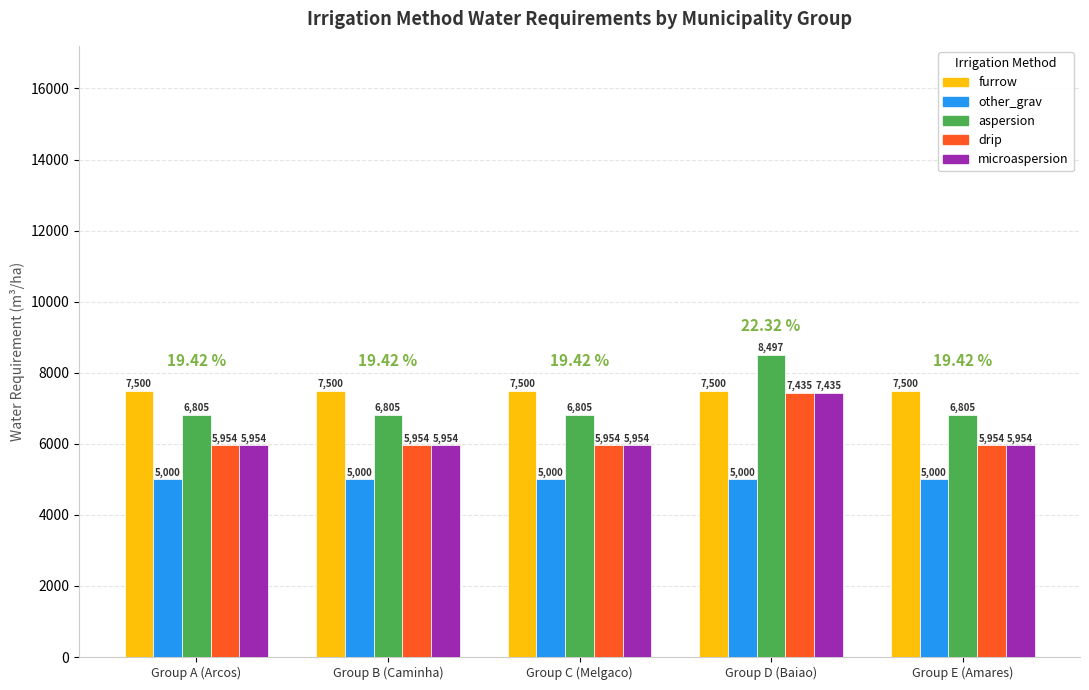

Which category has the highest value across all series?

Group D (Baiao)